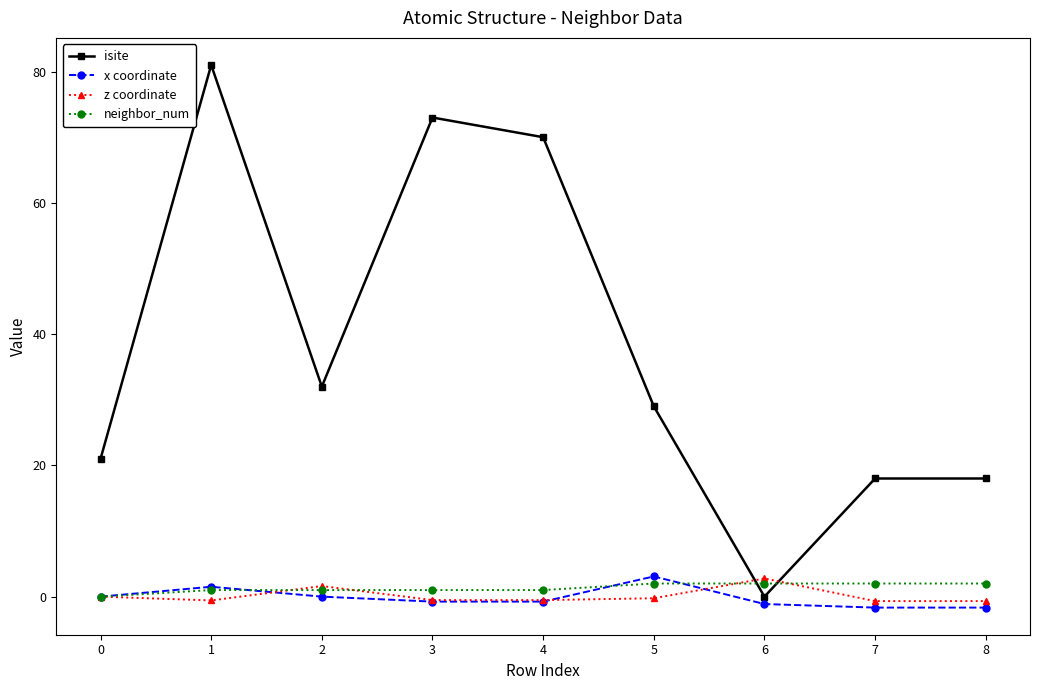

Is the value of z coordinate at 4 greater than the value of isite at 5?

No